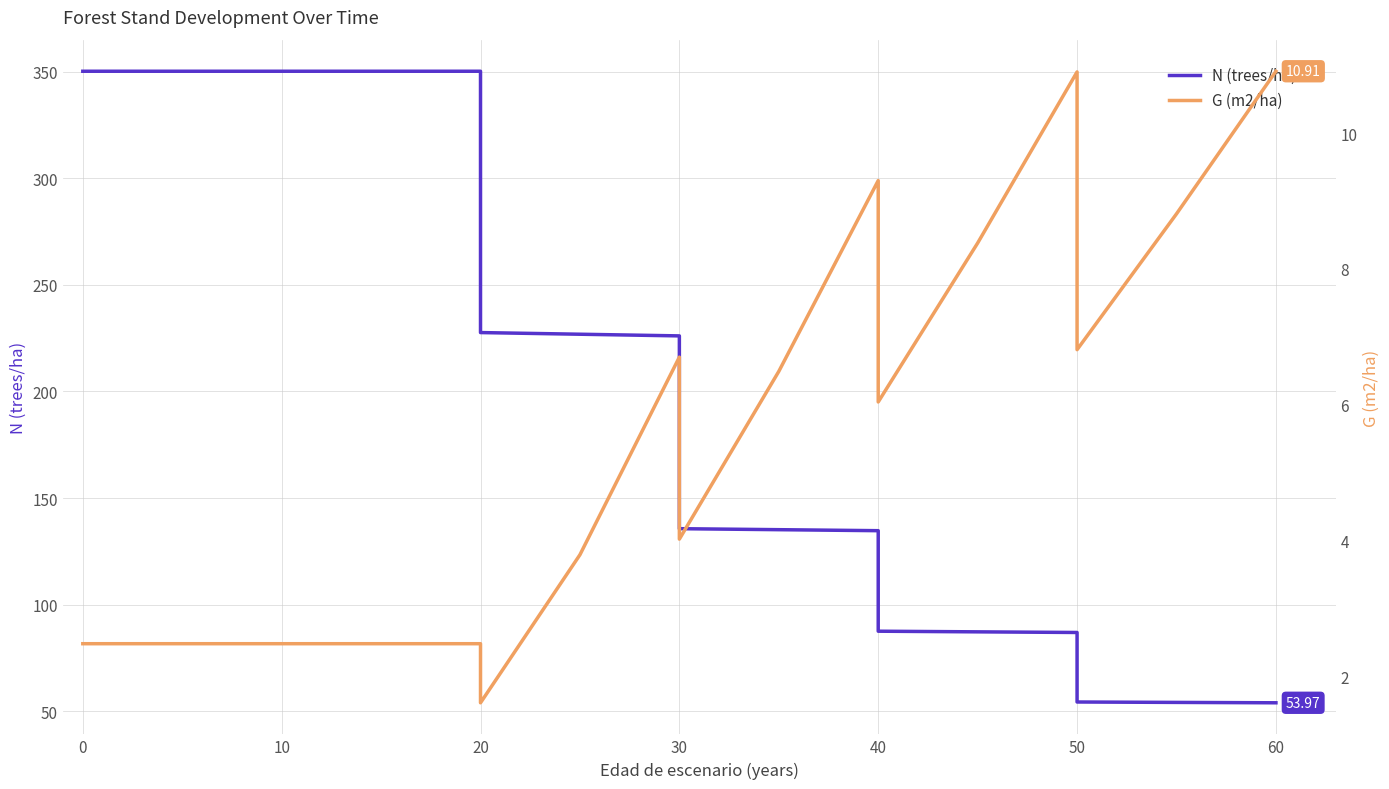

What is the smallest value displayed?

1.6